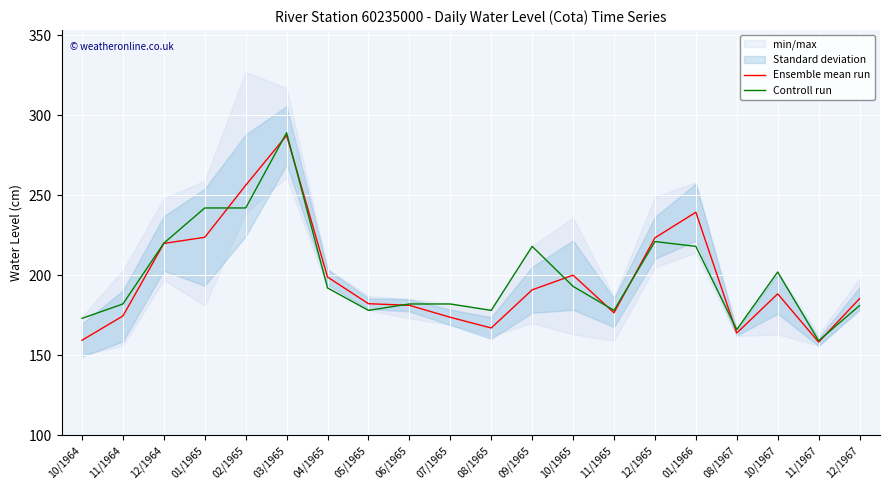

Which category has the lowest value in the Ensemble mean run series?

11/1967